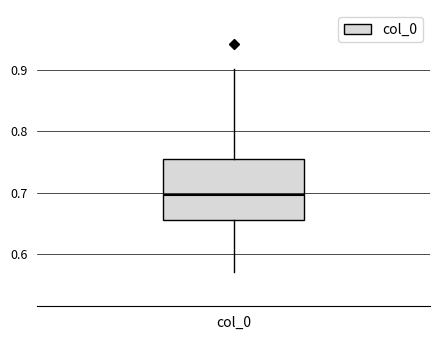

Read this box plot against the y-axis: the position of the median line, the range covered by the box, and the ends of both whiskers. The values are not printed on the chart, so give them approximately, as read against the axis.

median 0.70, box 0.66 to 0.75, whiskers 0.57 to 0.90